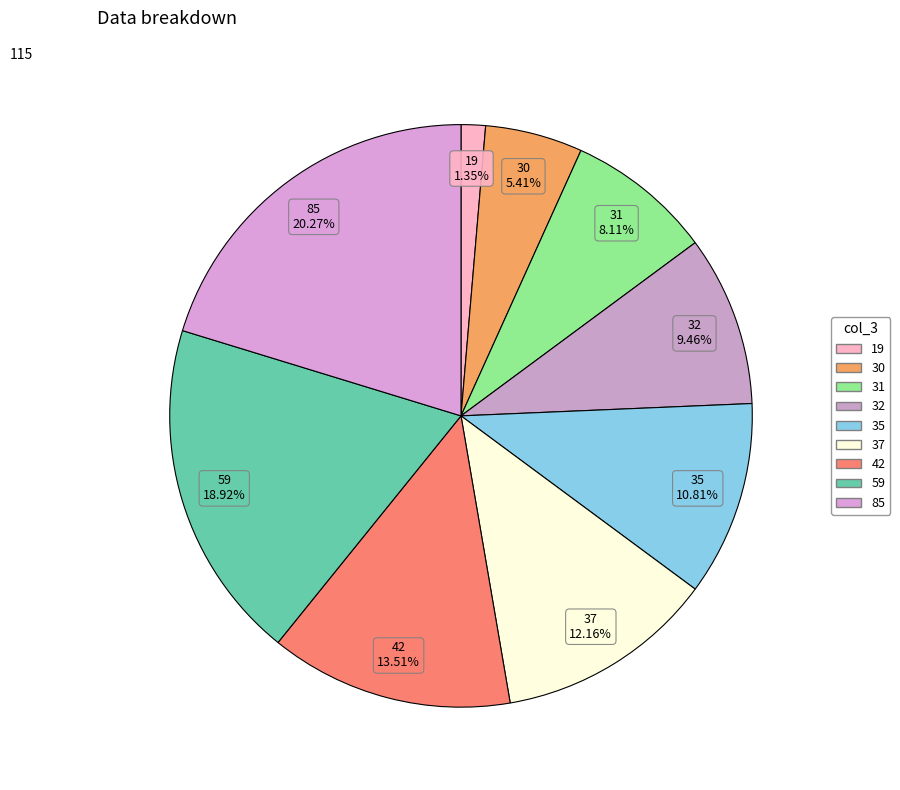

Is it true that 35 is 11% of the pie?

True